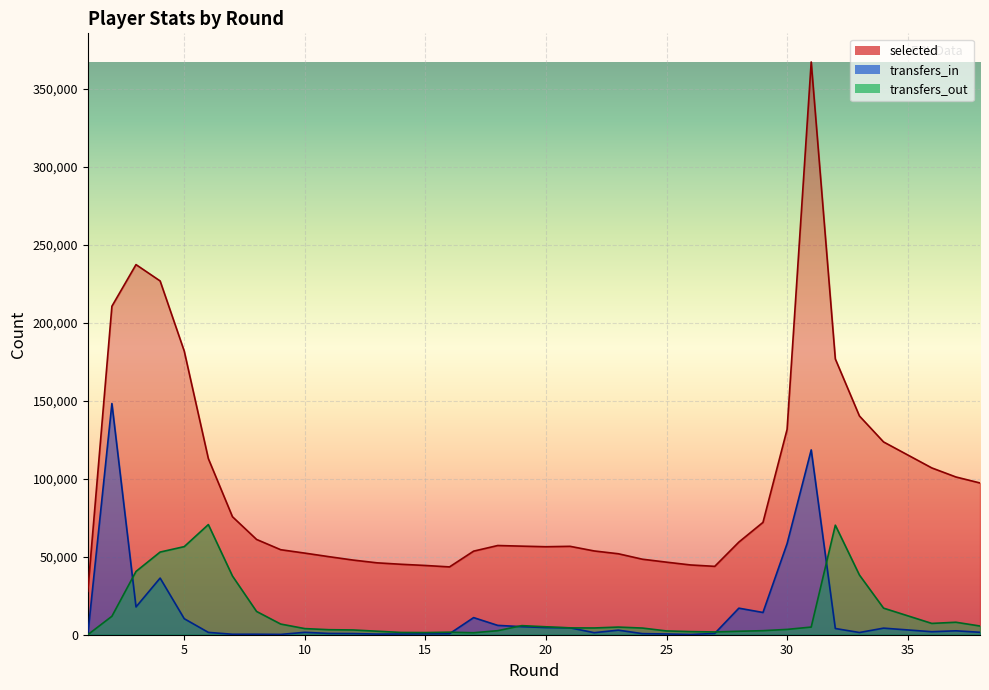

At which category does the chart reach its minimum across all series?

1